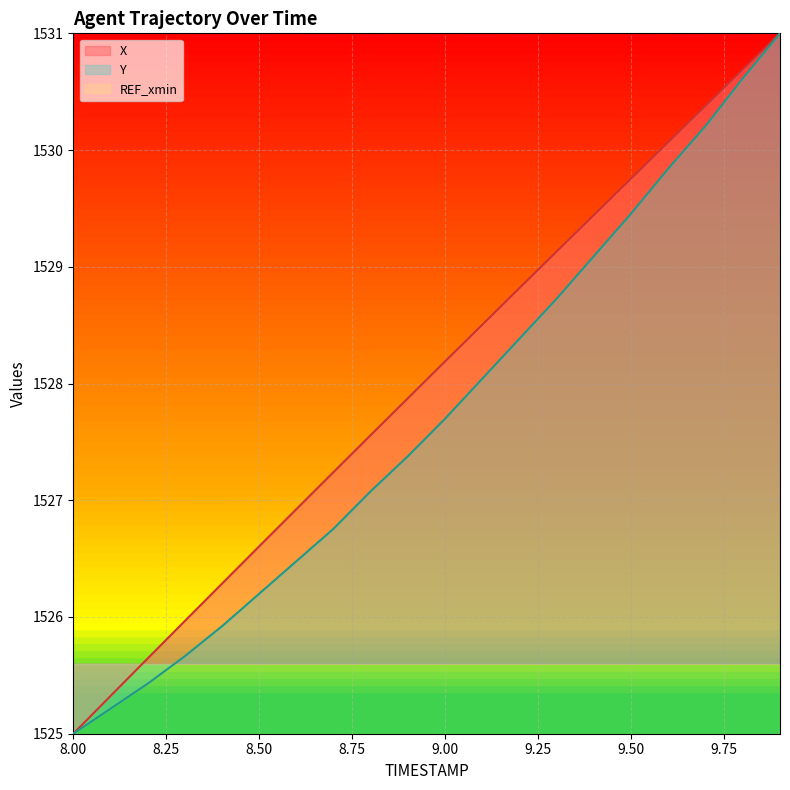

The value of X at 9.2 is 1528.8. True or false?

True